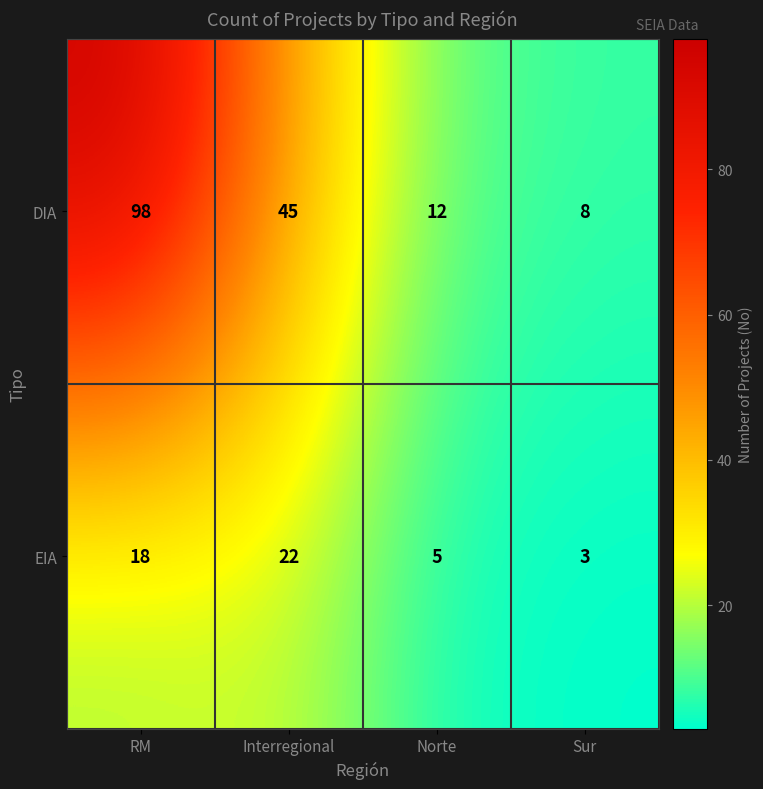

Rank the series at Sur from highest to lowest value.

DIA, EIA